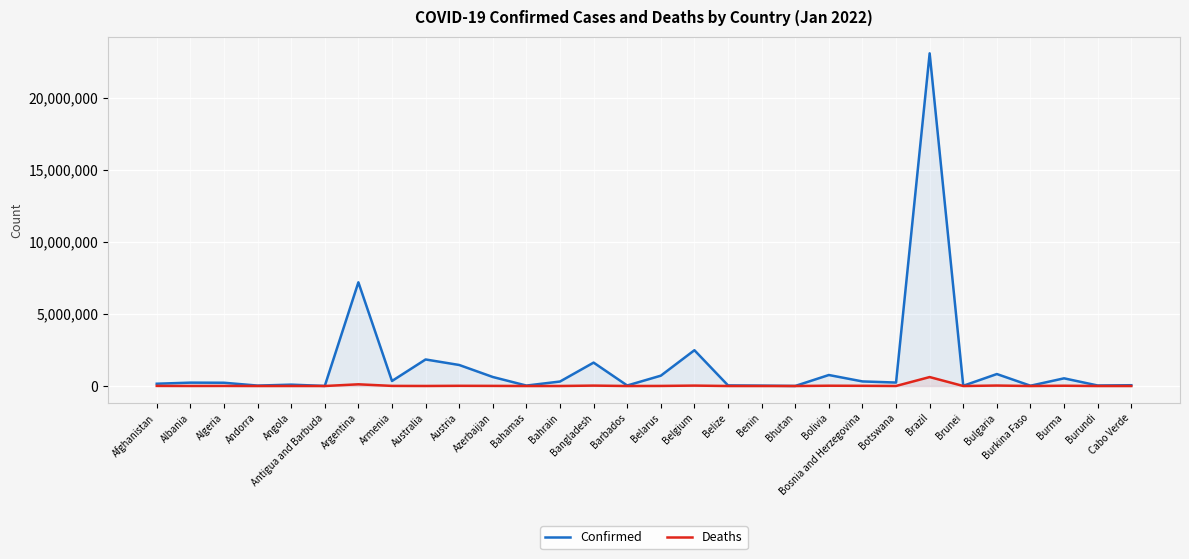

Reading left to right, extract all data points from this chart.

Confirmed: 158826	233654	226749	29888	93974	5321	7197323	347785	1842399	1459306	626085	30850	310906	1624387	35734	717034	2484027	41867	26036	3069	763392	317692	239887	23089509	15901	830604	20249	533245	36654	54367
Deaths: 7381	3271	6423	142	1866	120	118231	8020	2752	13922	8529	719	1398	28154	269	5836	28661	611	162	3	20291	13841	2534	621478	98	32247	339	19304	38	376